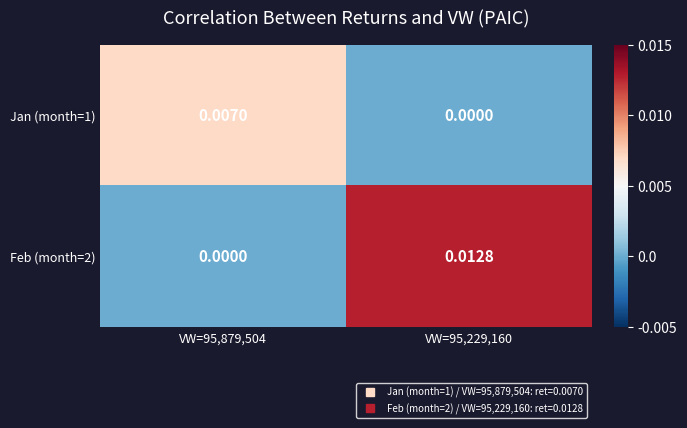

Is the value of Feb (month=2) at VW=95,879,504 greater than the value of Jan (month=1) at VW=95,879,504?

No